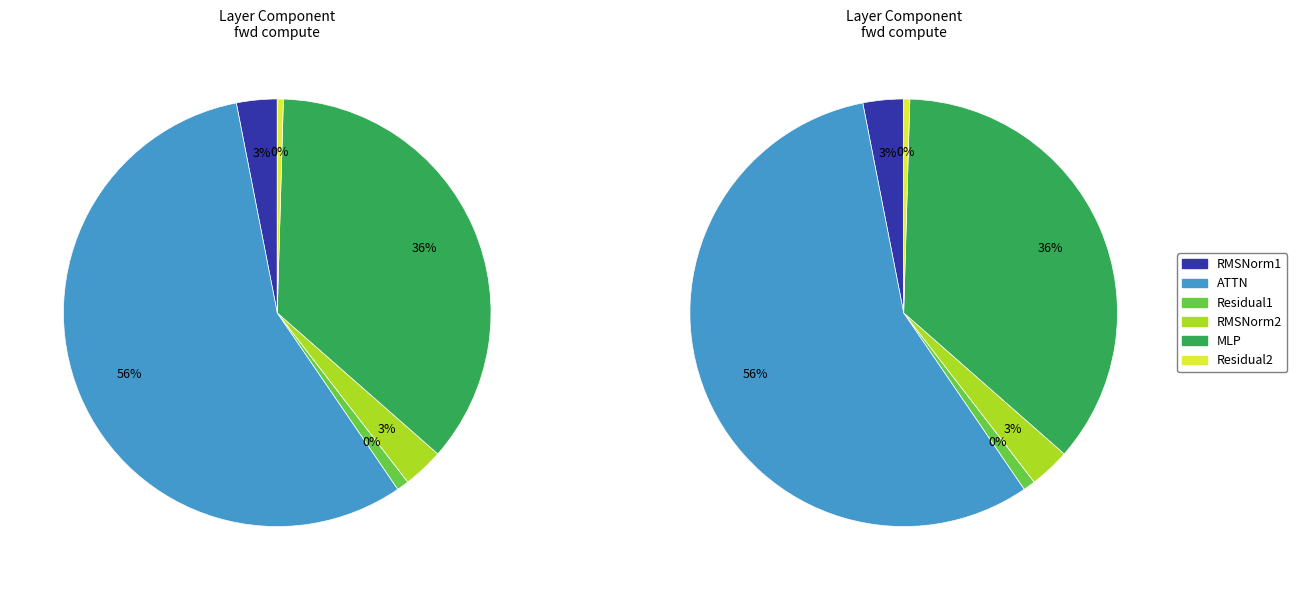

What percentage do MLP and Residual1 together represent?

36.9%